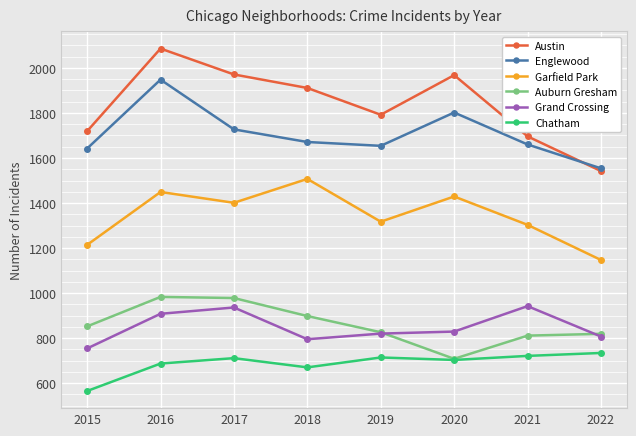

Count the number of data series in this chart.

6